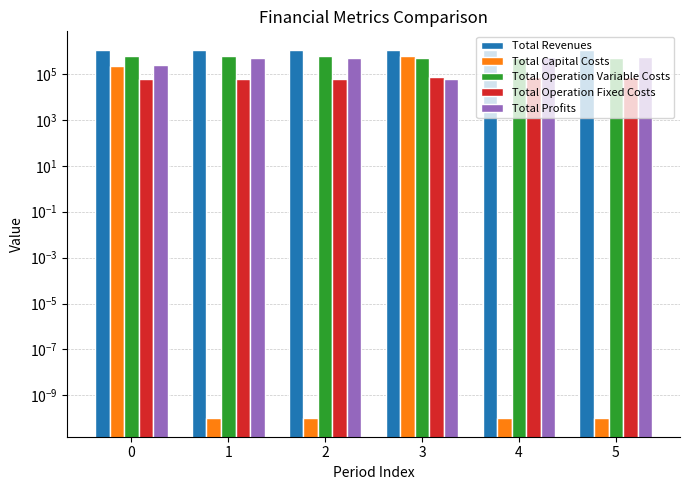

How many data points does each series have?

6